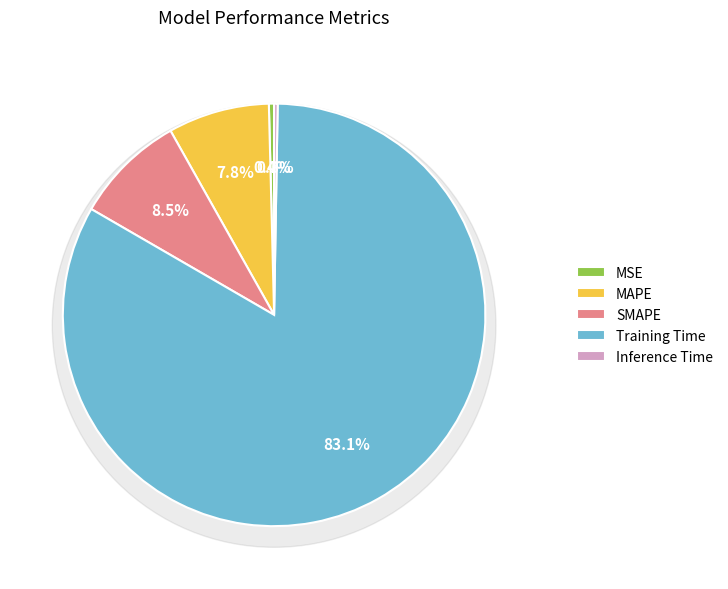

Does Inference Time account for over 50% of the chart?

No